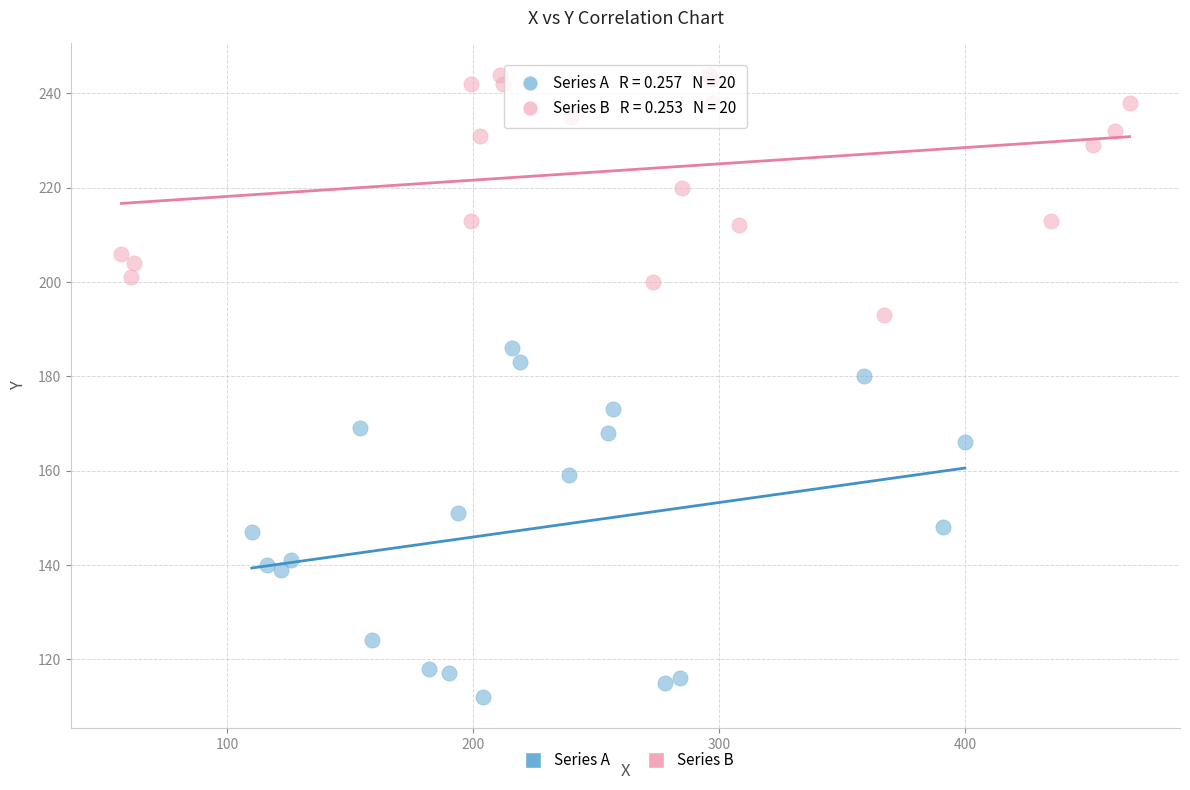

Which series contains the lowest Y value?

Series A